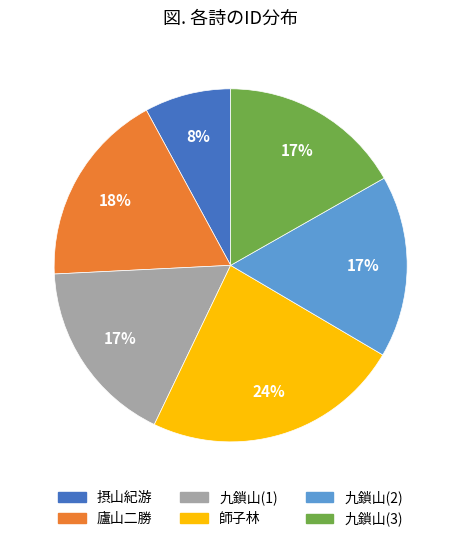

Between 摂山紀游 and 廬山二勝, which is larger?

廬山二勝